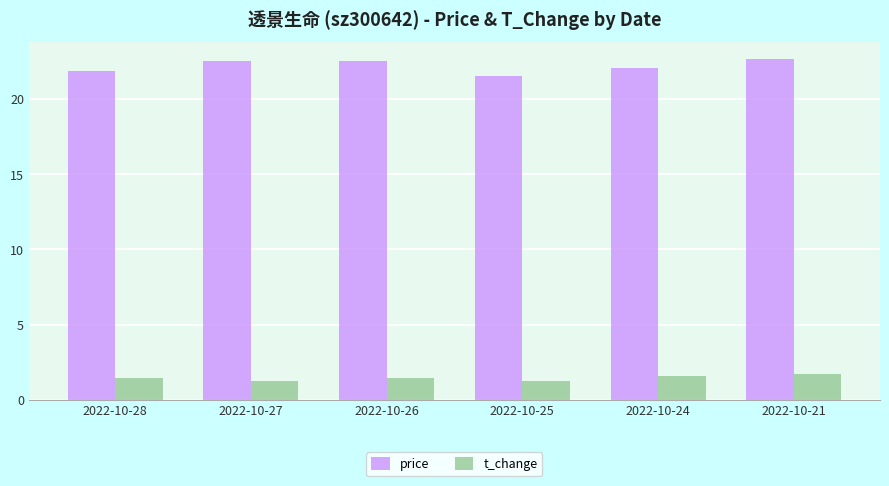

List the series in order of their peak value, highest first.

price, t_change